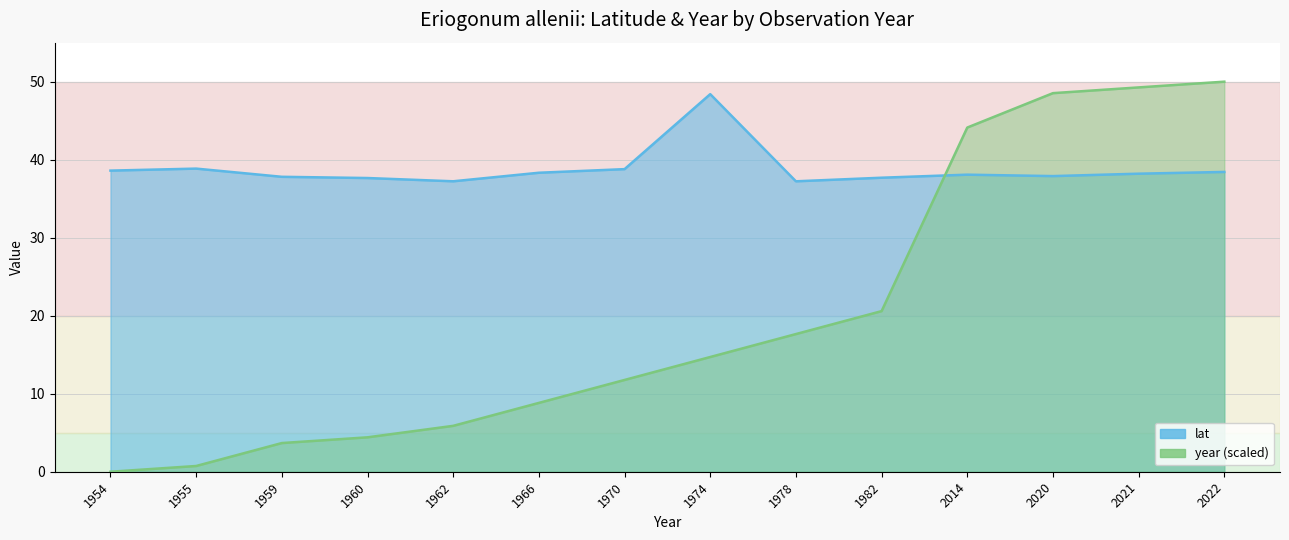

List the series in order of their peak value, lowest first.

lat, year